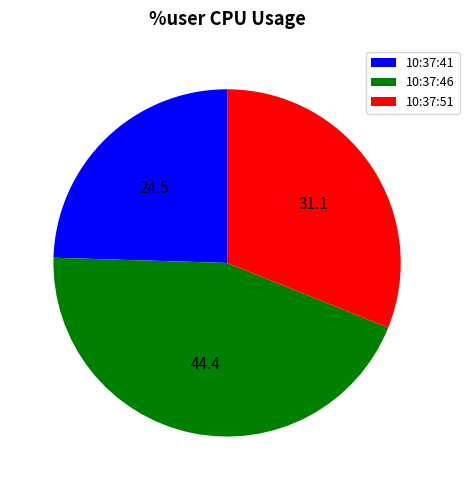

Is it true that 10:37:41 is 34% of the pie?

False